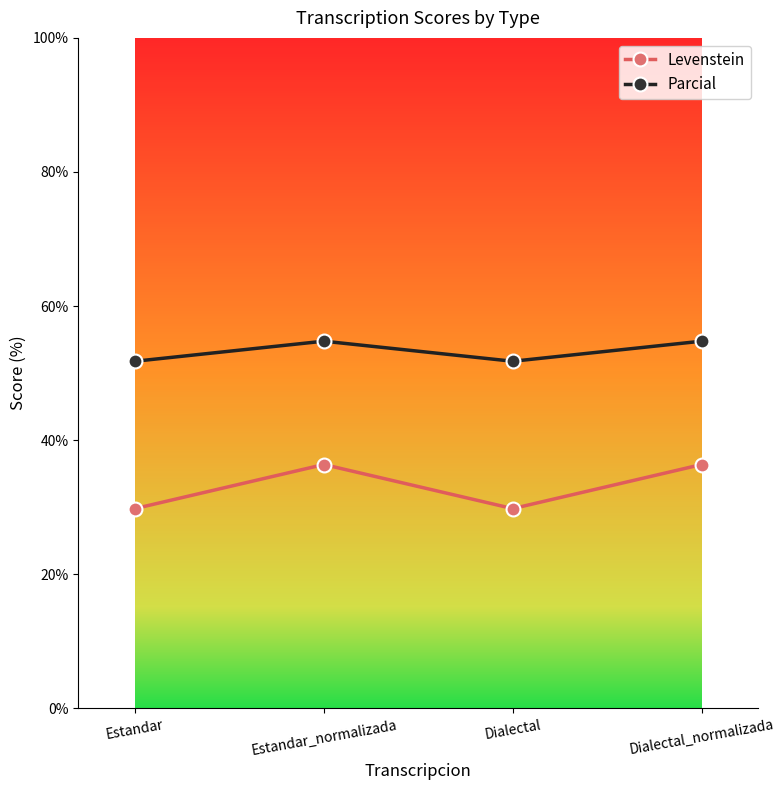

Is the value of Levenstein at Estandar_normalizada greater than the value of Parcial at Estandar_normalizada?

No